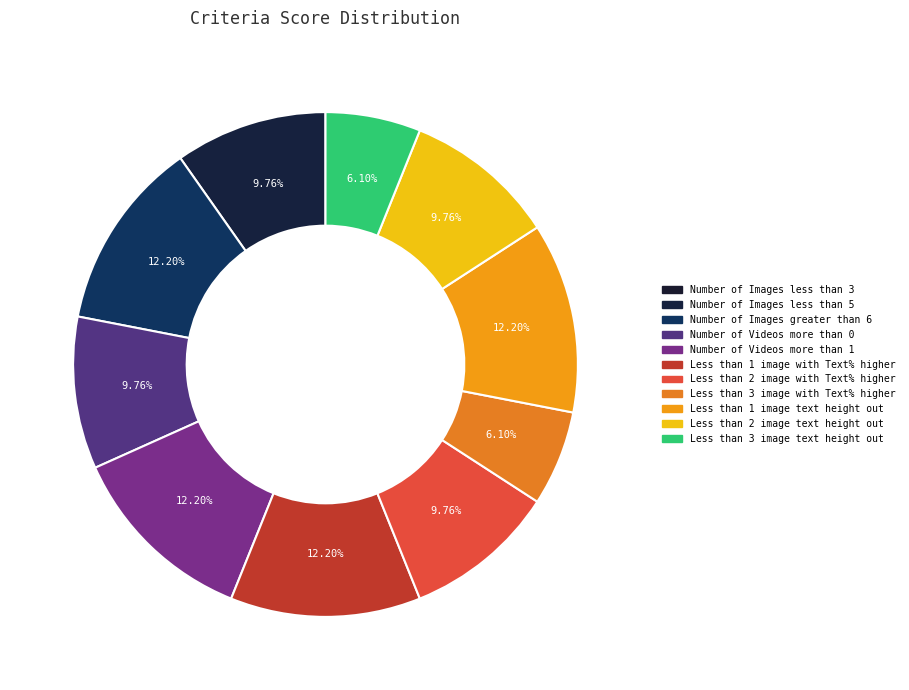

How many segments does this pie chart have?

11